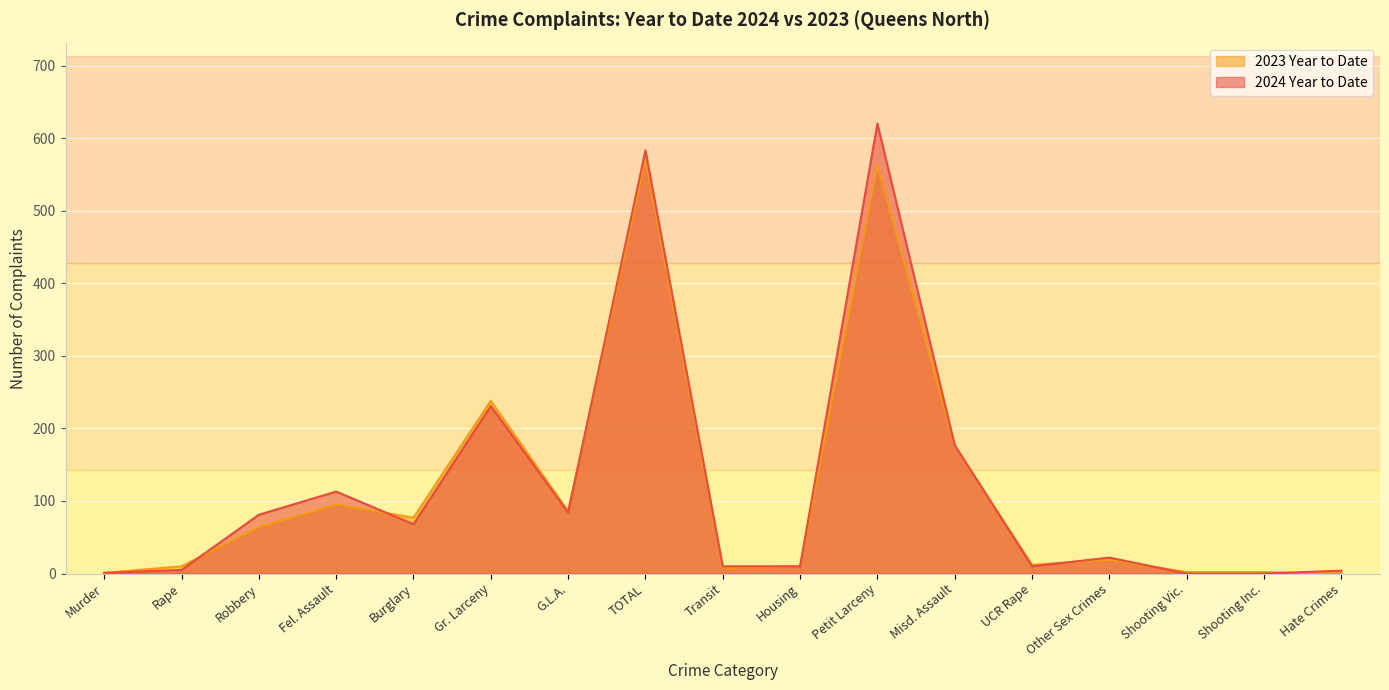

What is the value of the 2023 Year to Date point at the 11th from the left?

563